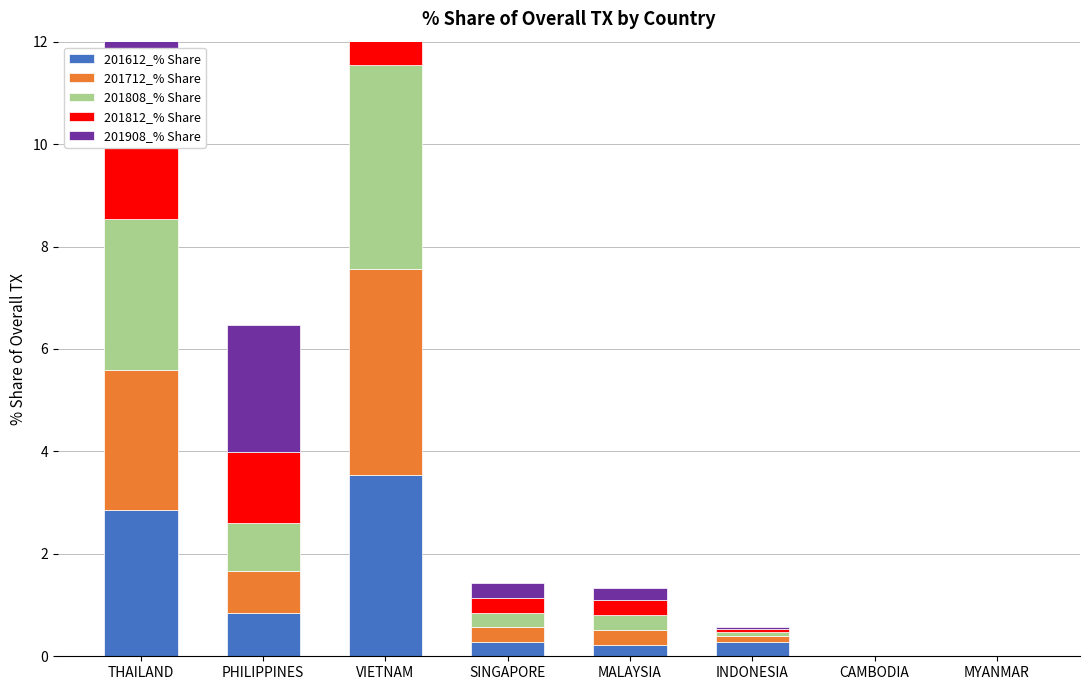

Is the value of 201612_% Share at MYANMAR greater than the value of 201908_% Share at PHILIPPINES?

No